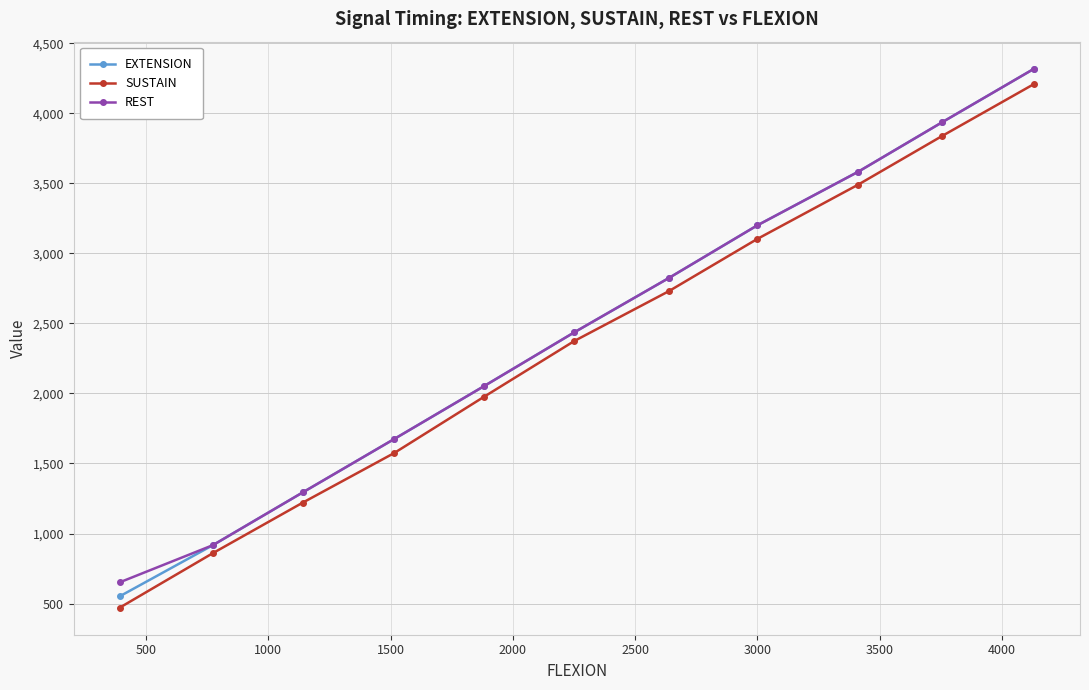

True or false: SUSTAIN has more than 2 interior local peaks.

False